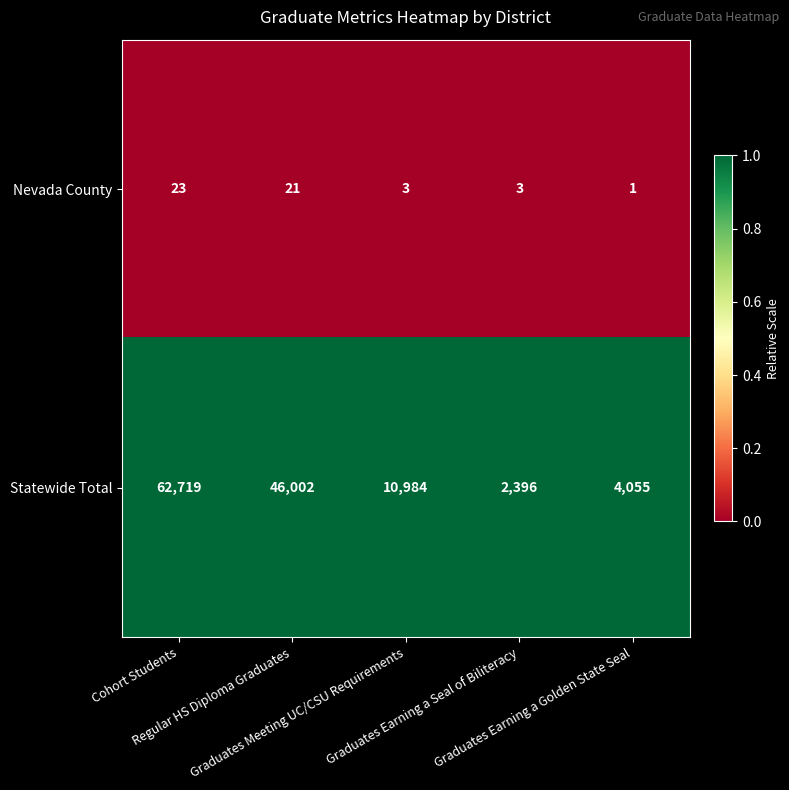

What is the highest value of the Nevada County series?

23